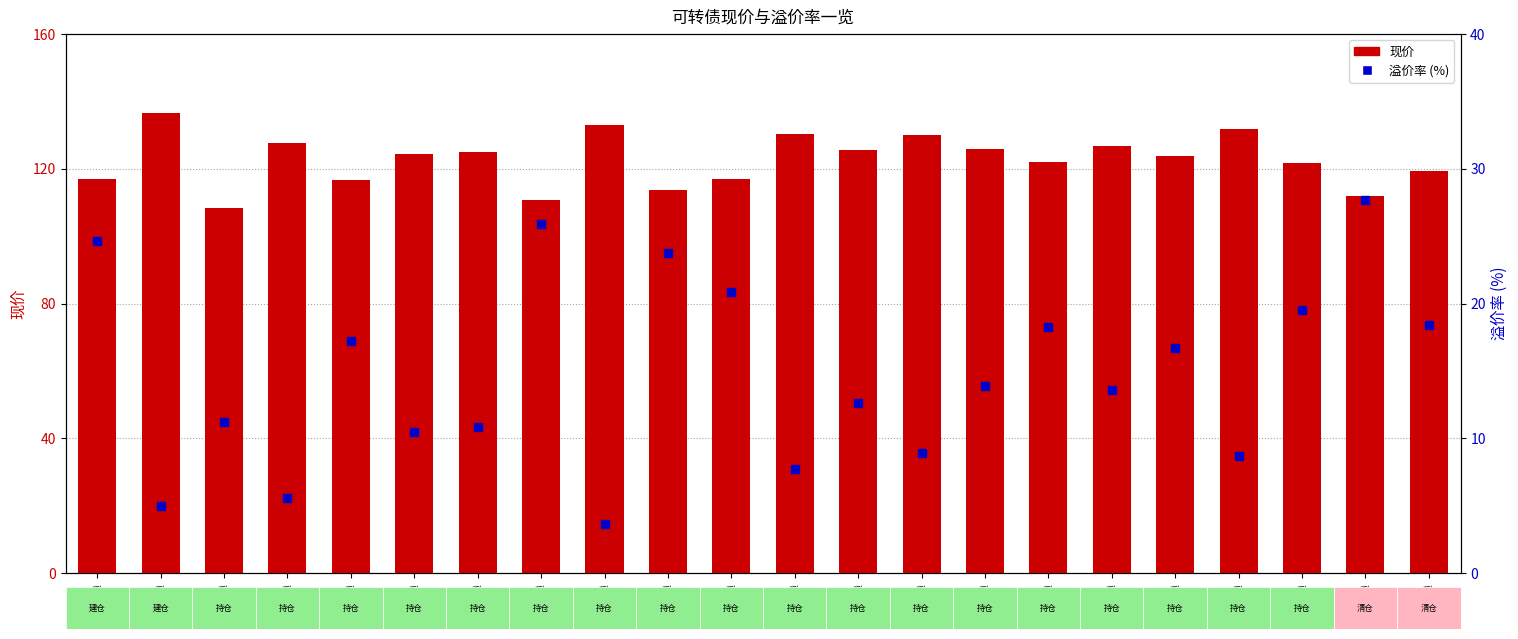

Is the value of 溢价率% at 嘉美转债 greater than the value of 现价 at 百达转债?

No